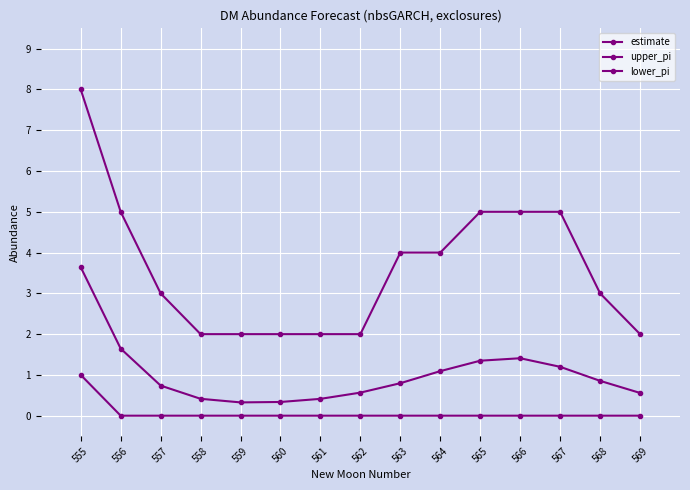

What is the value of the estimate point at the 11th from the left?

1.3